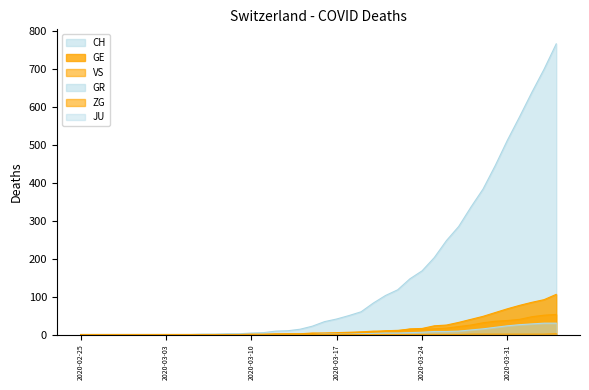

Between 2020-03-17 and 2020-03-24, which series saw the biggest shift?

CH